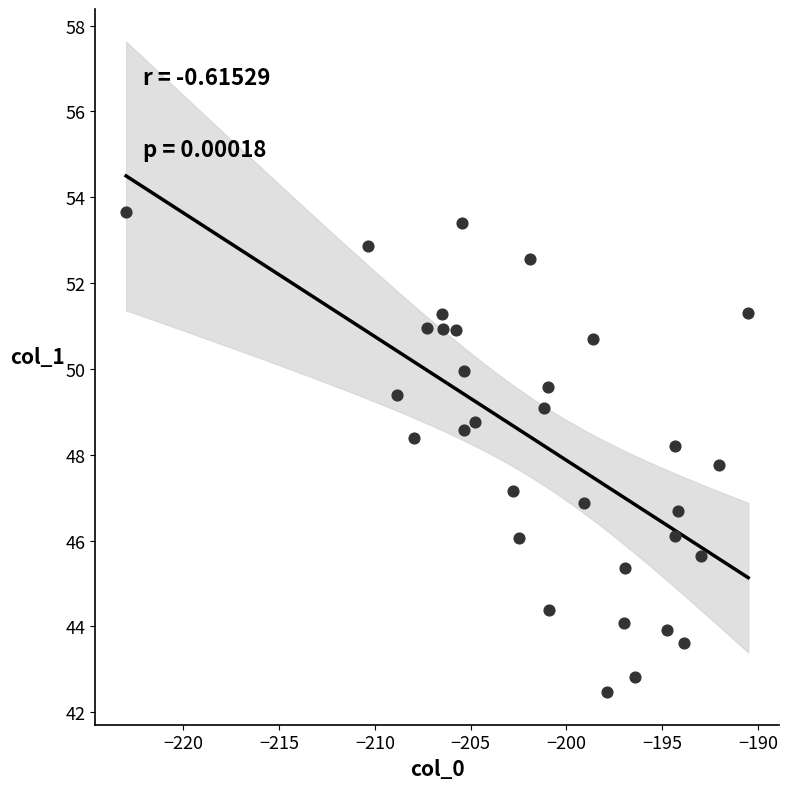

What is the range of Y values (max minus min)?

11.2